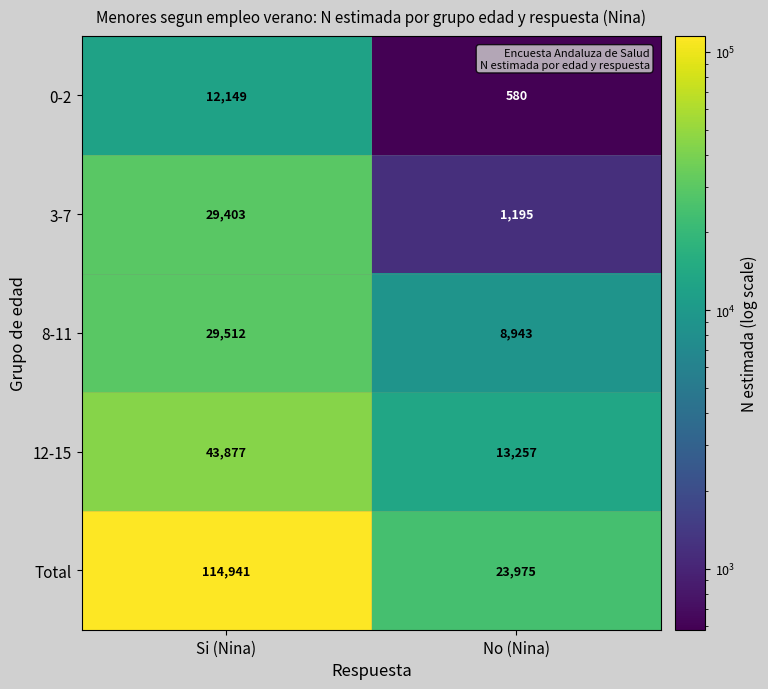

Count the number of categories in the chart.

2